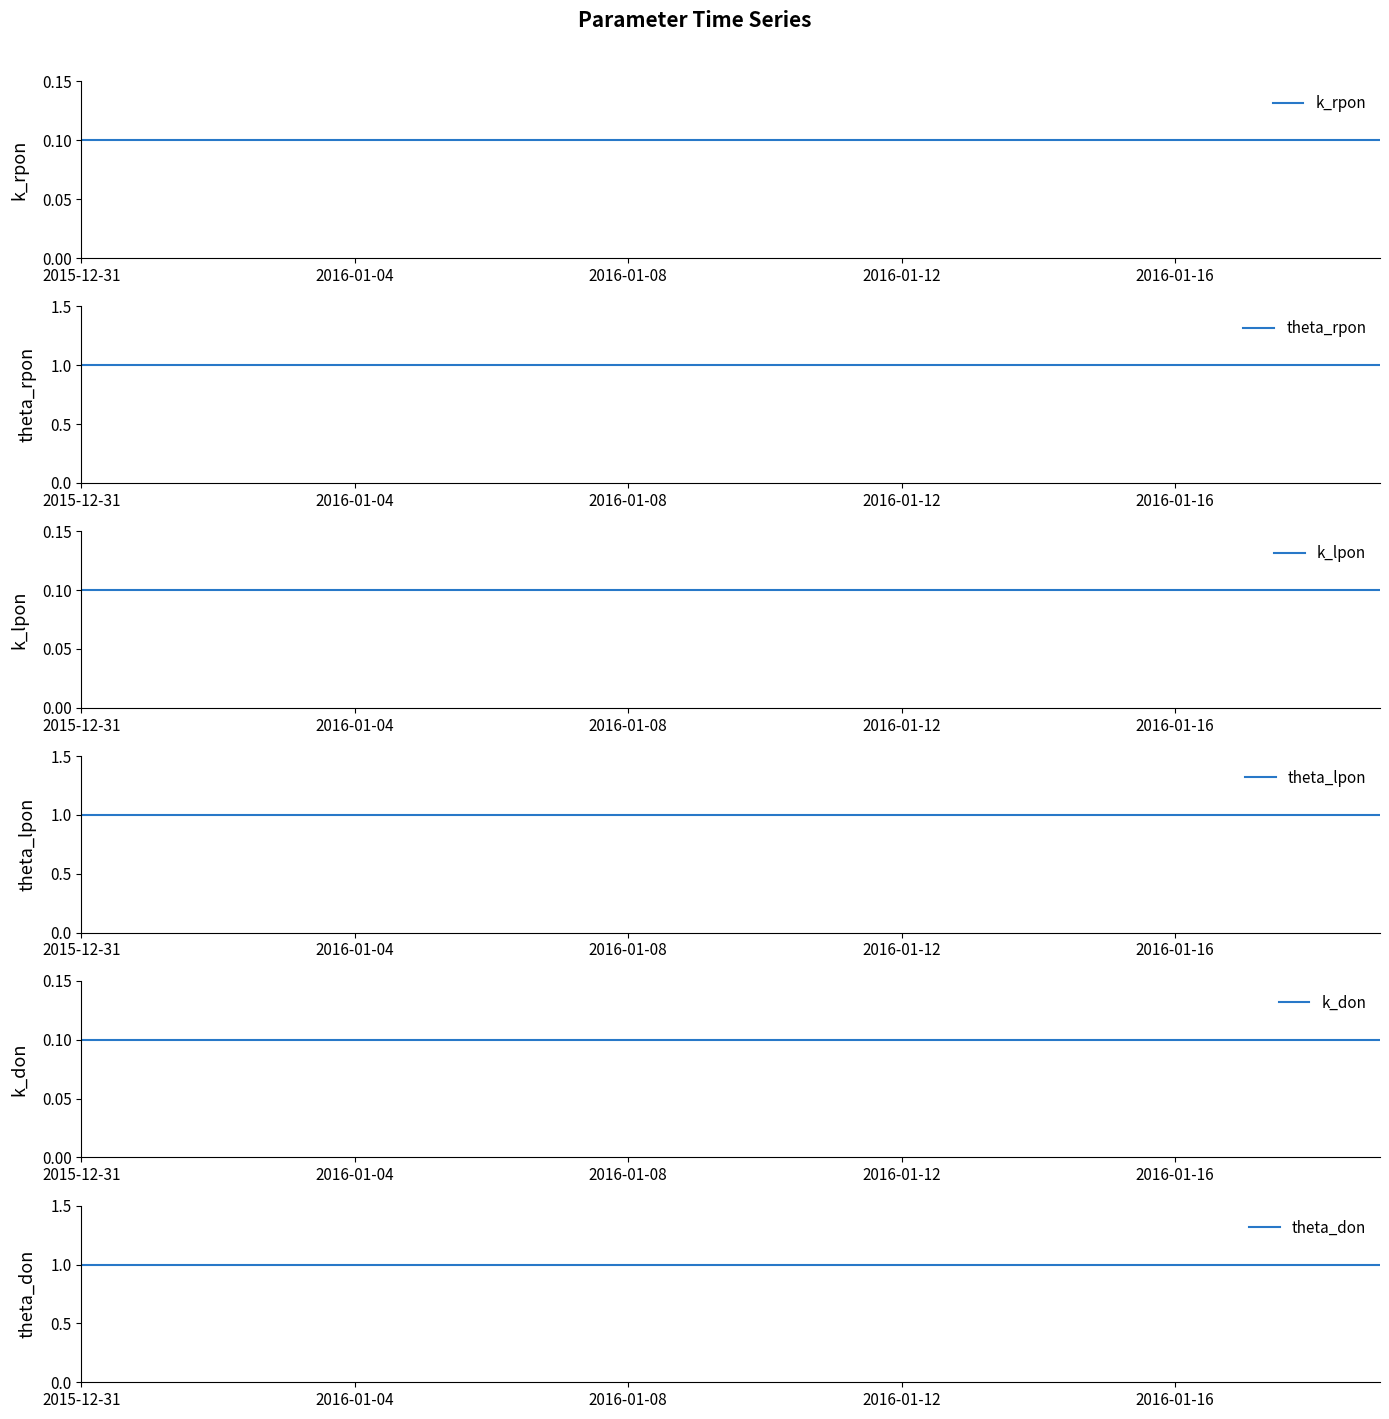

List the series in order of their peak value, lowest first.

k_rpon, k_lpon, k_don, theta_rpon, theta_lpon, theta_don